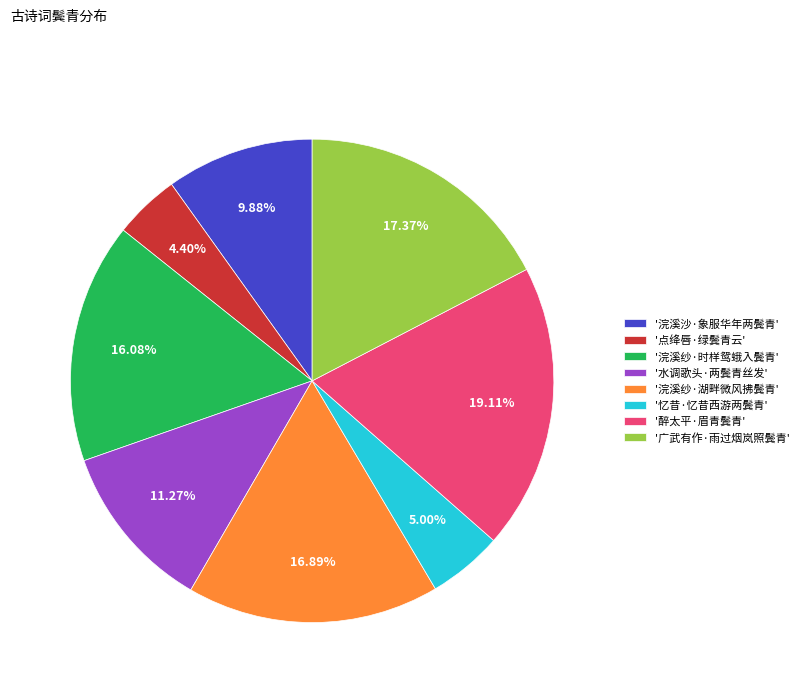

Does any single category account for the majority?

No